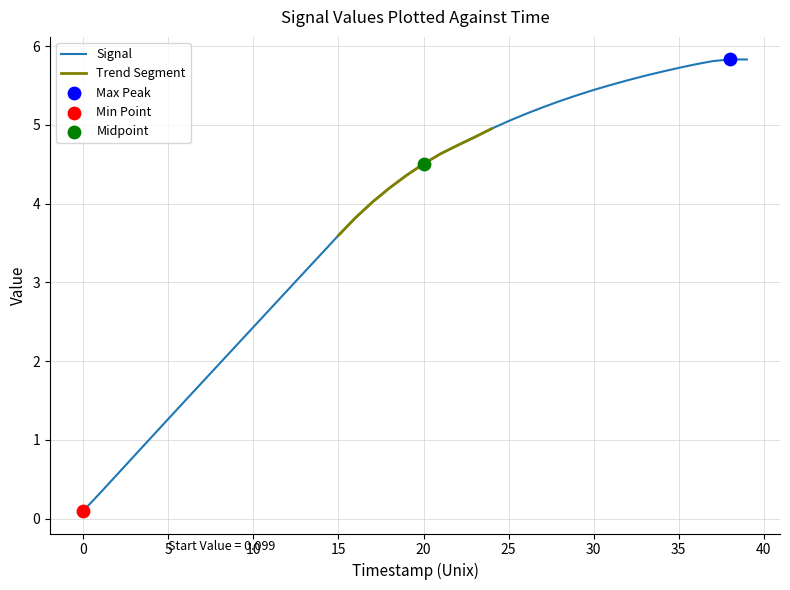

Is it true that Signal equals 6.0 at 15?

False